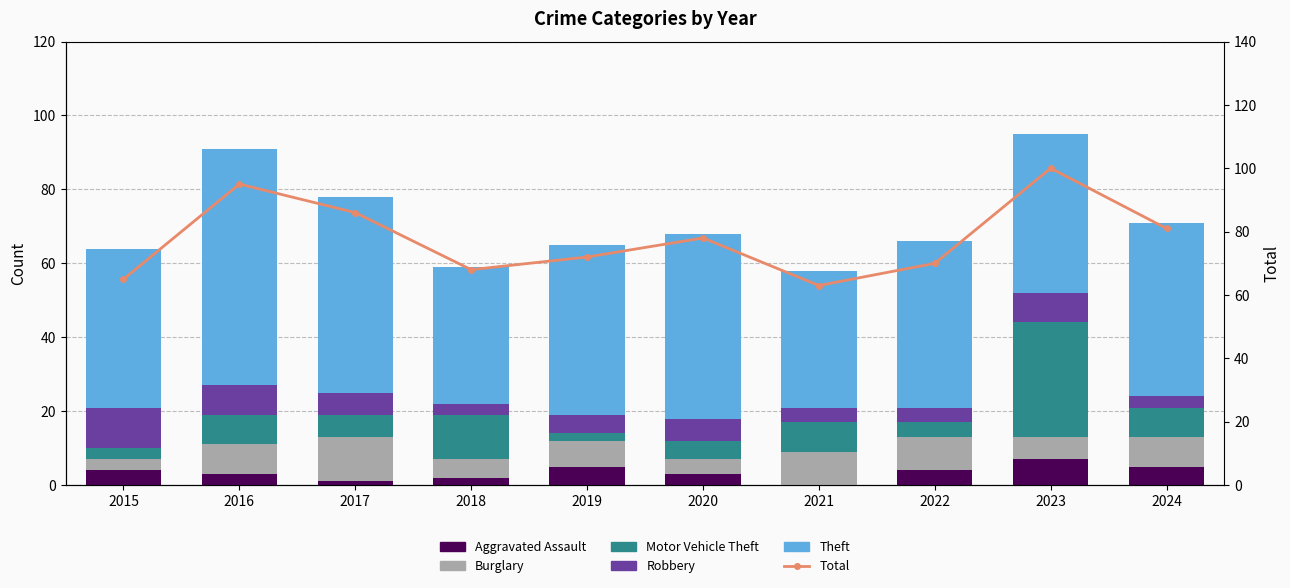

Is the value of Aggravated Assault at 2016 greater than the value of Burglary at 2018?

No